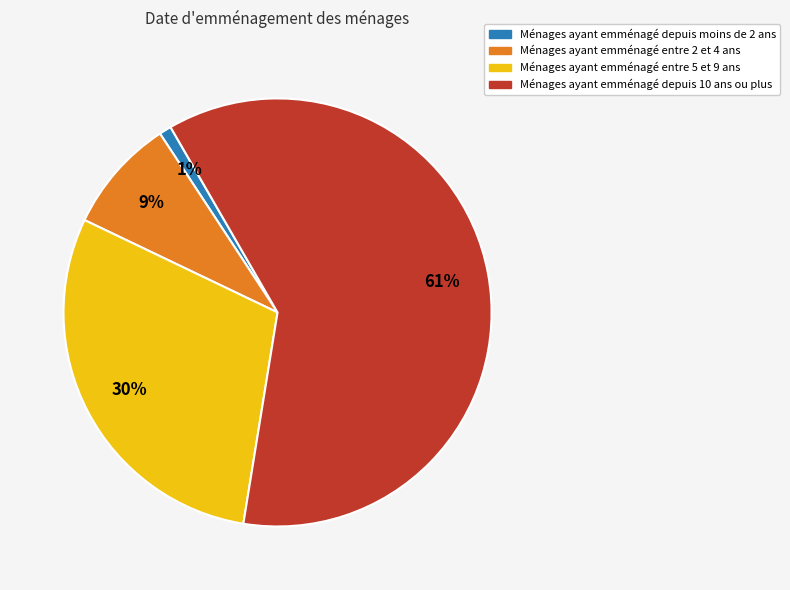

Is there any slice that represents more than half of the pie?

Yes